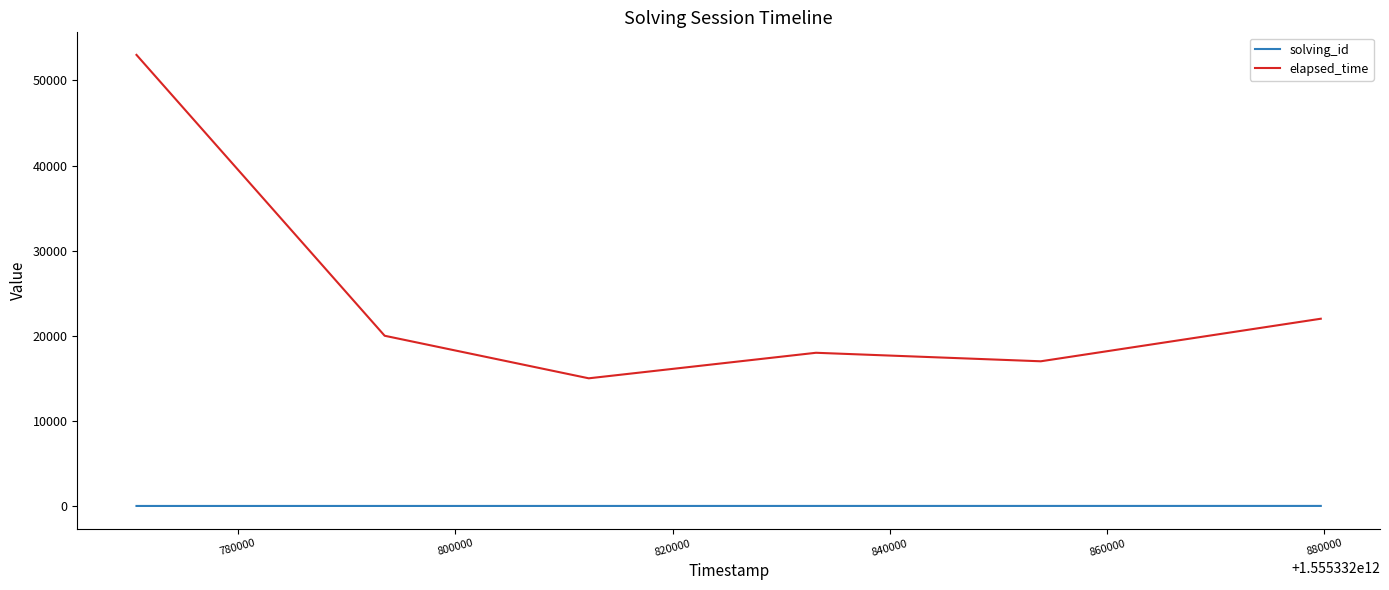

True or false: elapsed_time and solving_id cross at least once.

False